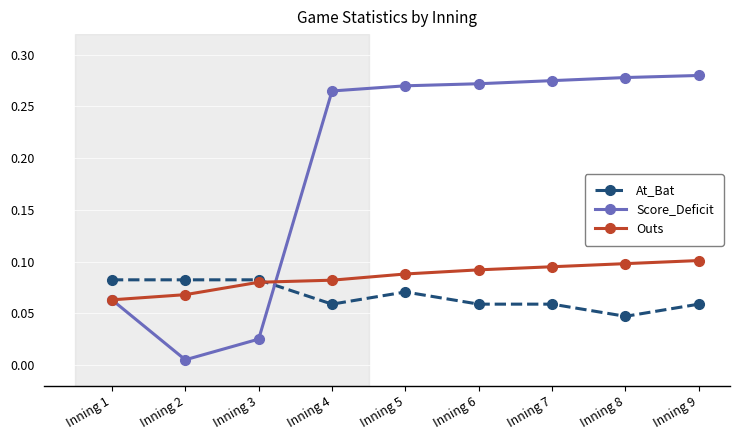

Count the At_Bat values in the range 0 to 1.

9